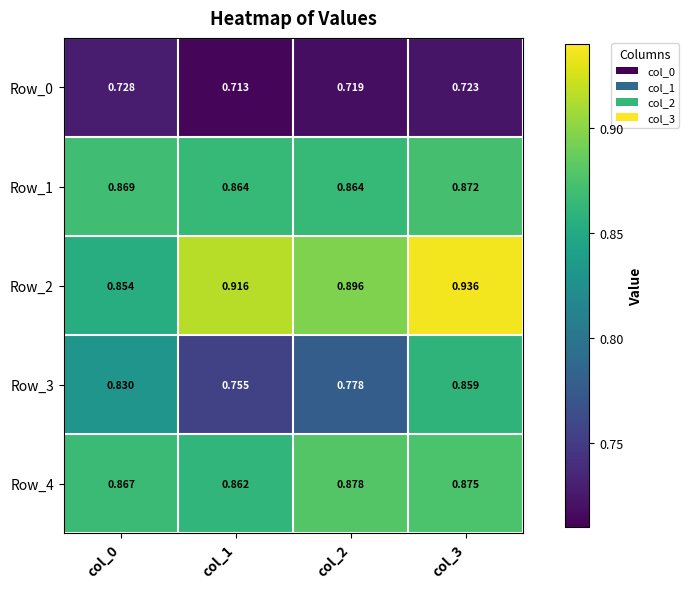

Is the value of Row_2 at col_1 greater than the value of Row_0 at col_0?

Yes